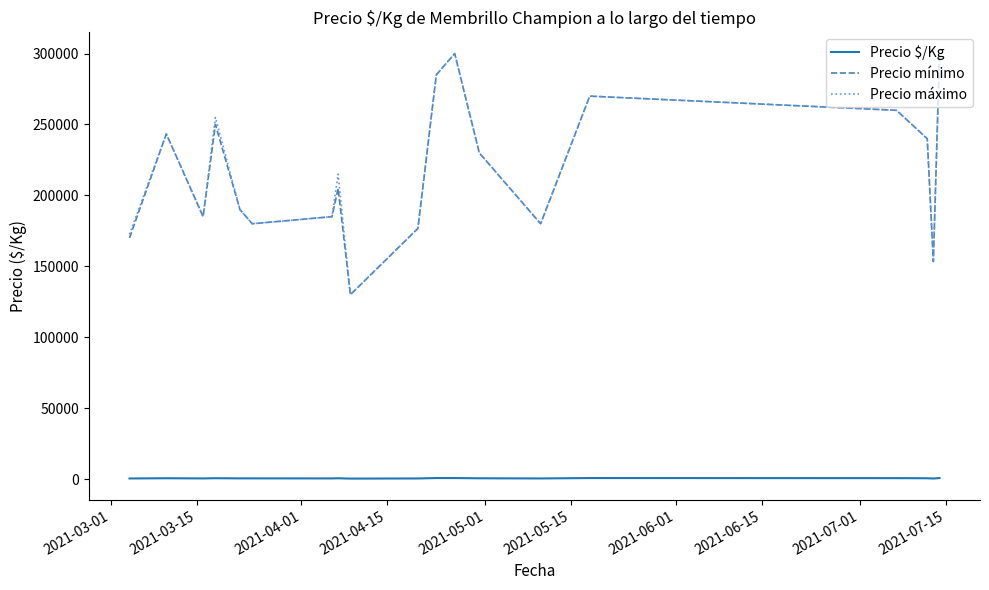

What are all the series names shown in the legend?

Precio $/Kg, Precio mínimo, Precio máximo